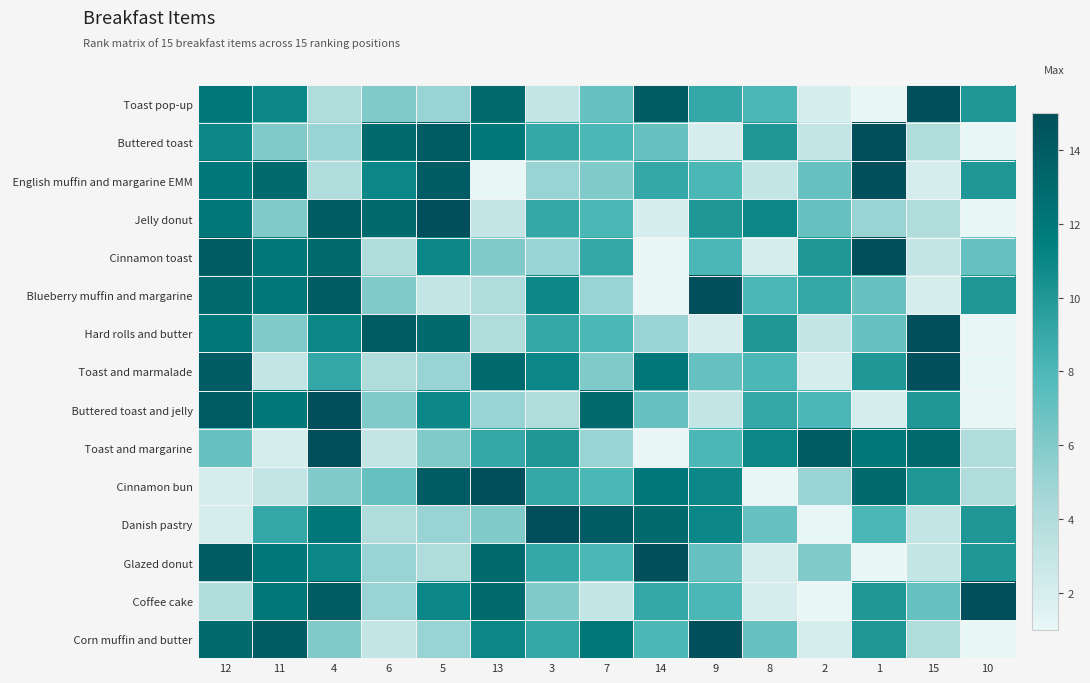

What is the total value across all series at 15?

110